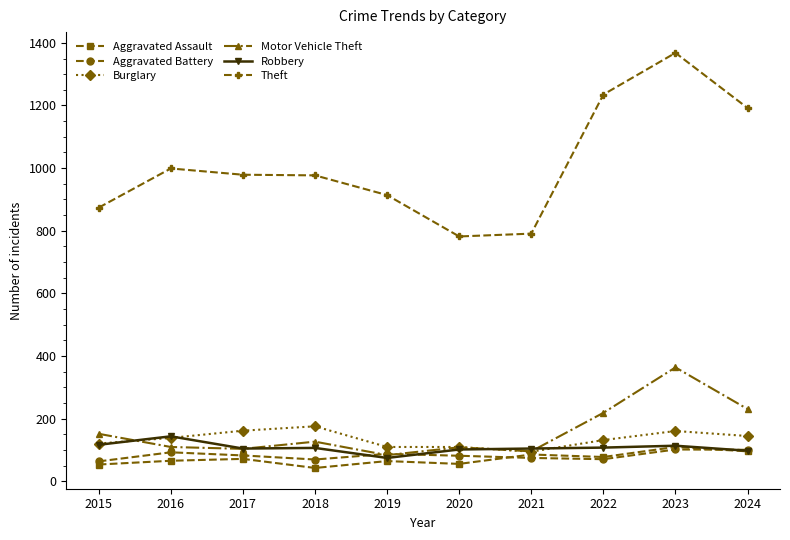

True or false: Aggravated Assault and Theft intersect in this chart.

False